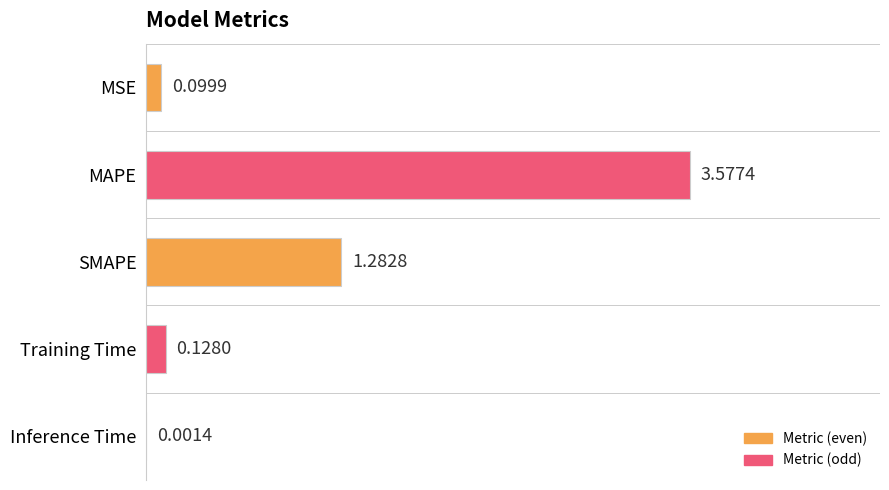

Which has a higher value, Training Time or MAPE?

MAPE